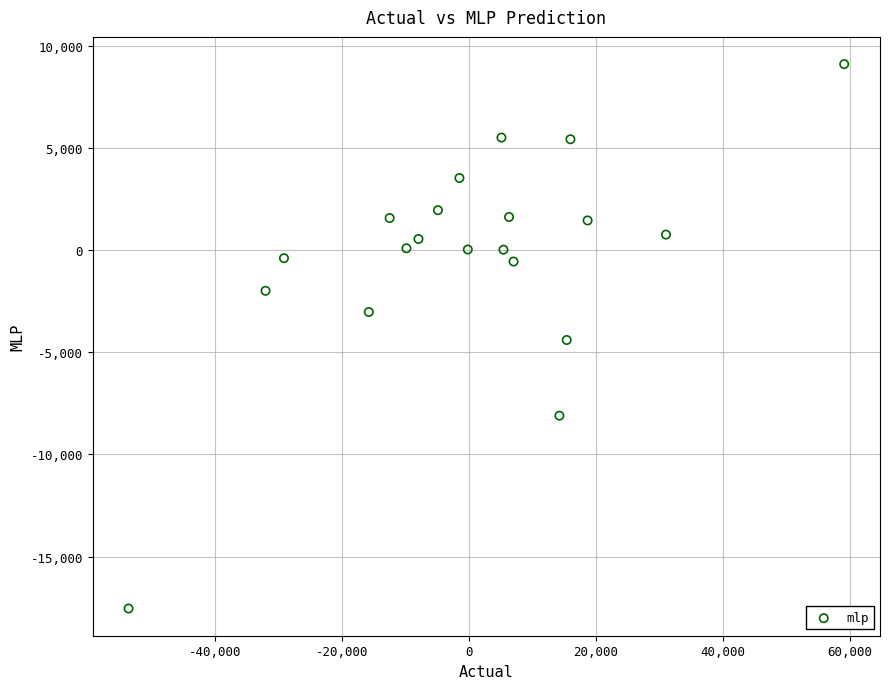

What is the range of Y values (max minus min)?

26639.4